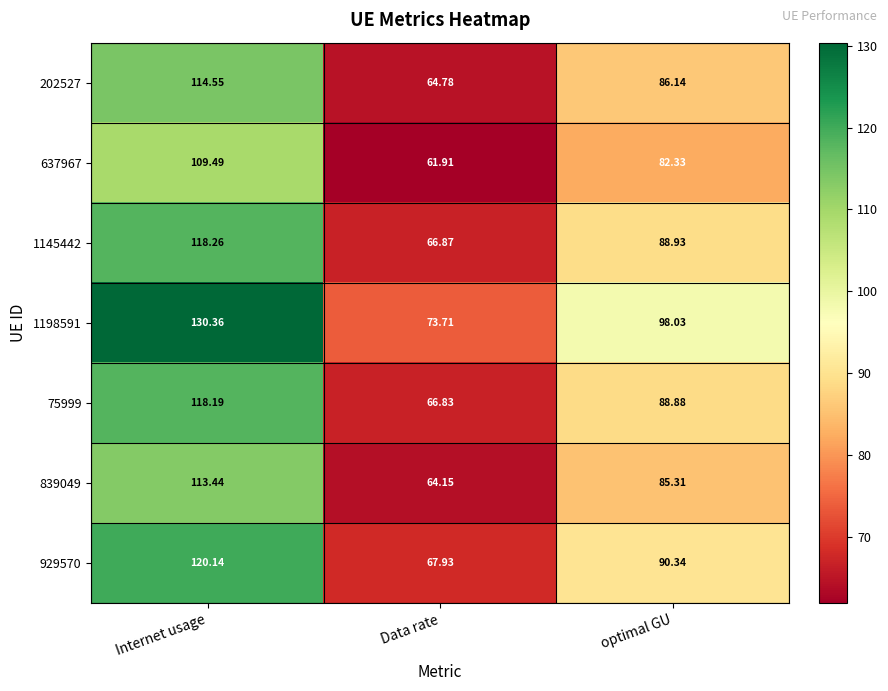

Rank the series at Data rate from highest to lowest value.

1198591, 929570, 1145442, 75999, 202527, 839049, 637967